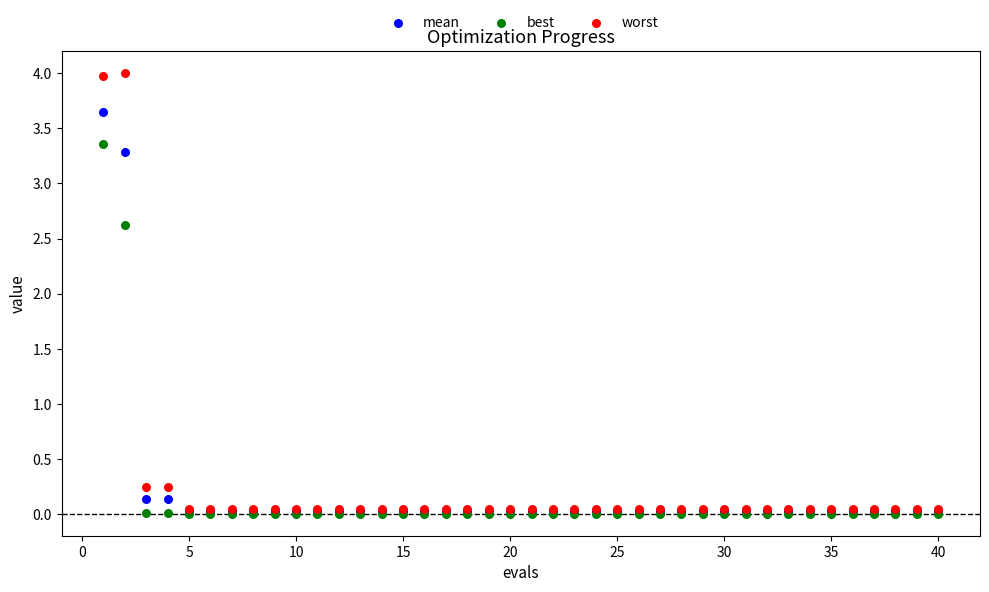

Which series has the widest spread of Y values?

worst